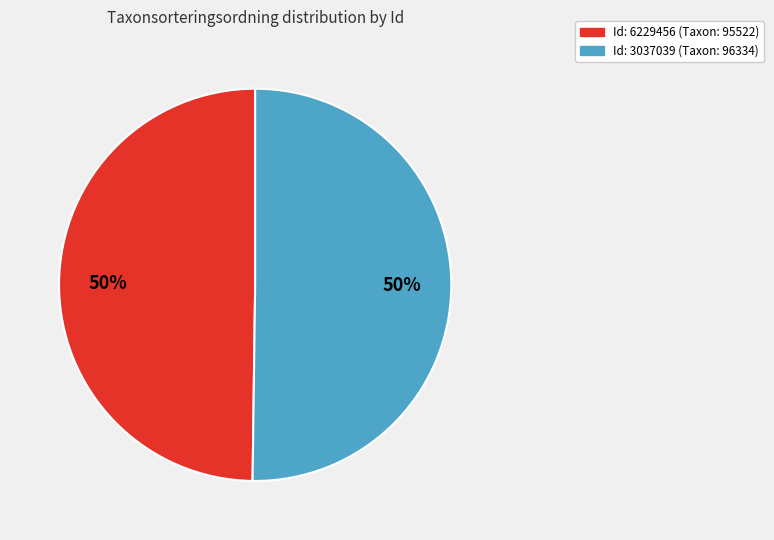

To the nearest percent, what is the average slice percentage?

50%